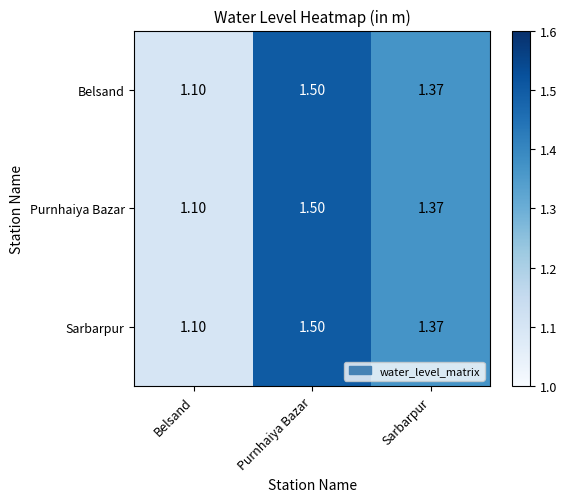

What is the total value across all series at Sarbarpur?

4.1